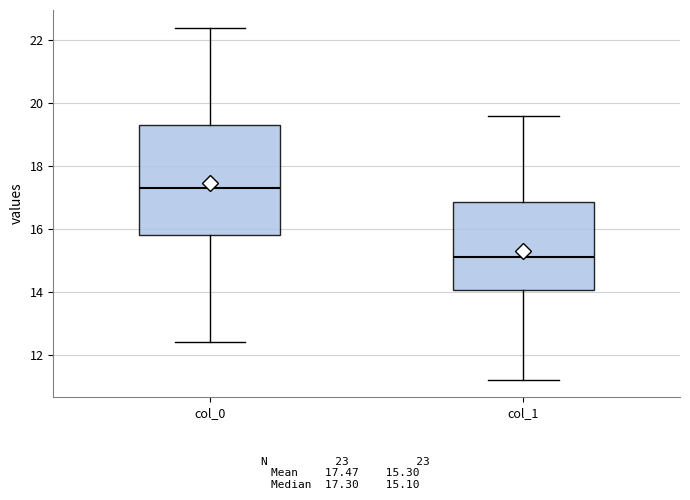

Which box has the lowest median line?

col_1